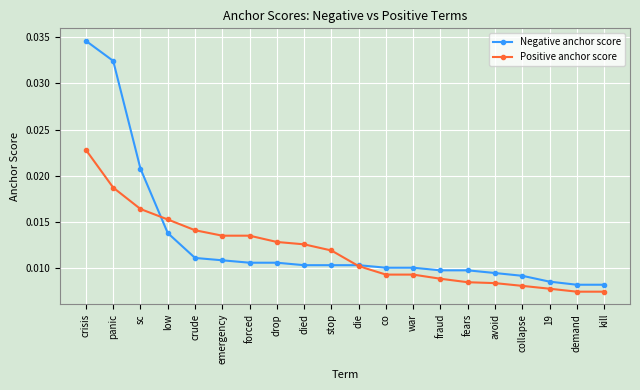

Which series has the largest total across all categories?

Negative anchor score